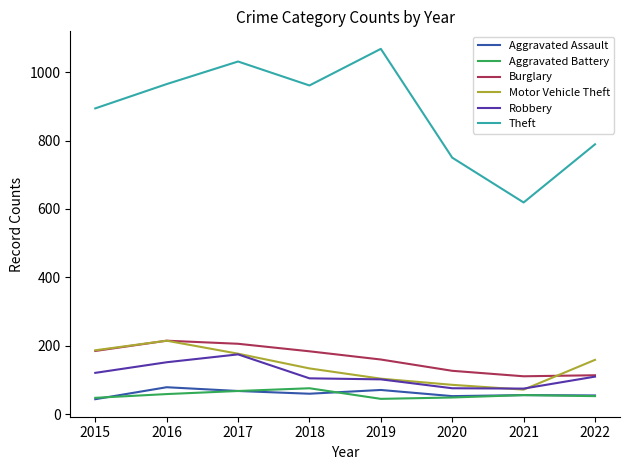

Which category has the highest value in the Theft series?

2019